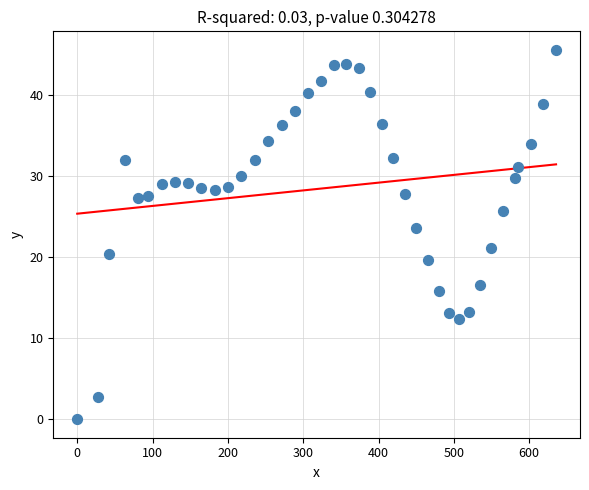

What is the range of X values (max minus min)?

635.6